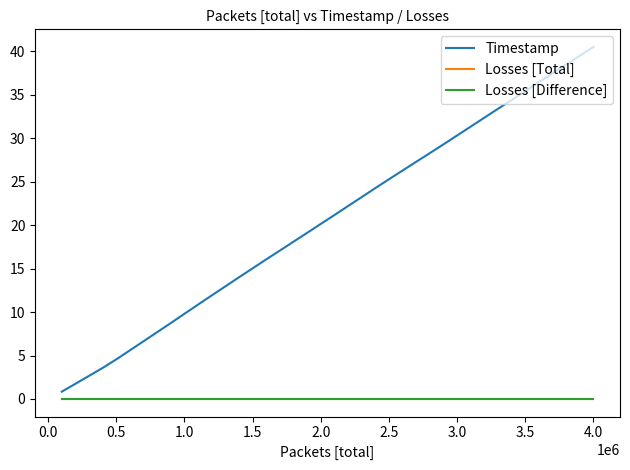

Does the chart have visible grid lines?

No